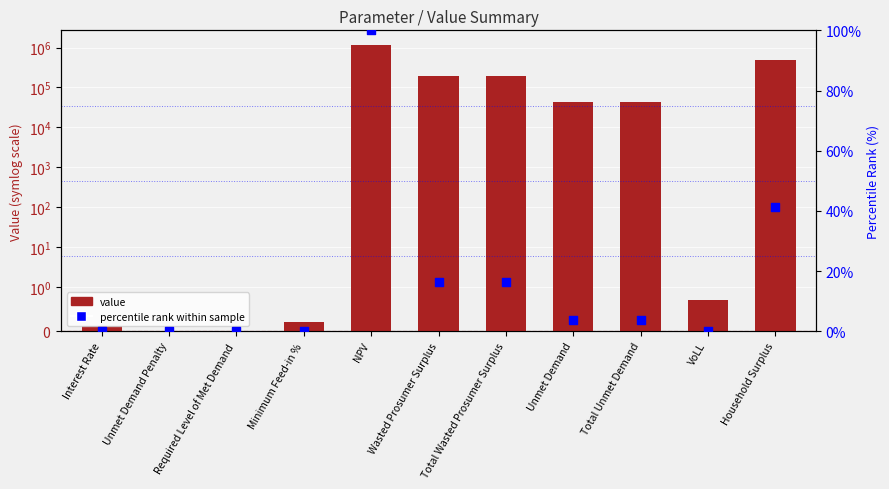

Which series contains the highest Y value?

value